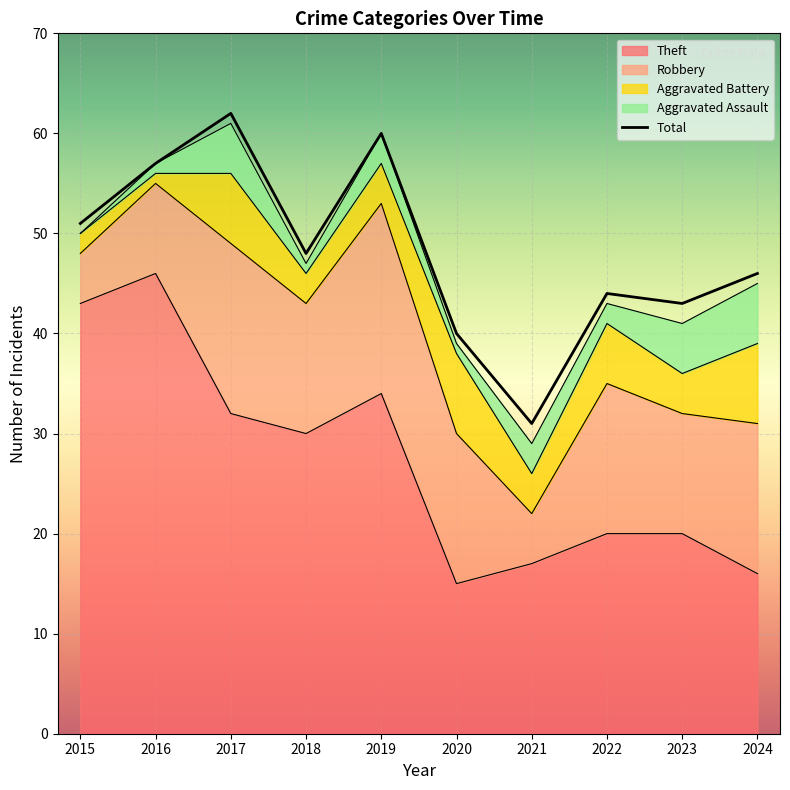

How many interior local peaks does the Total series have?

3